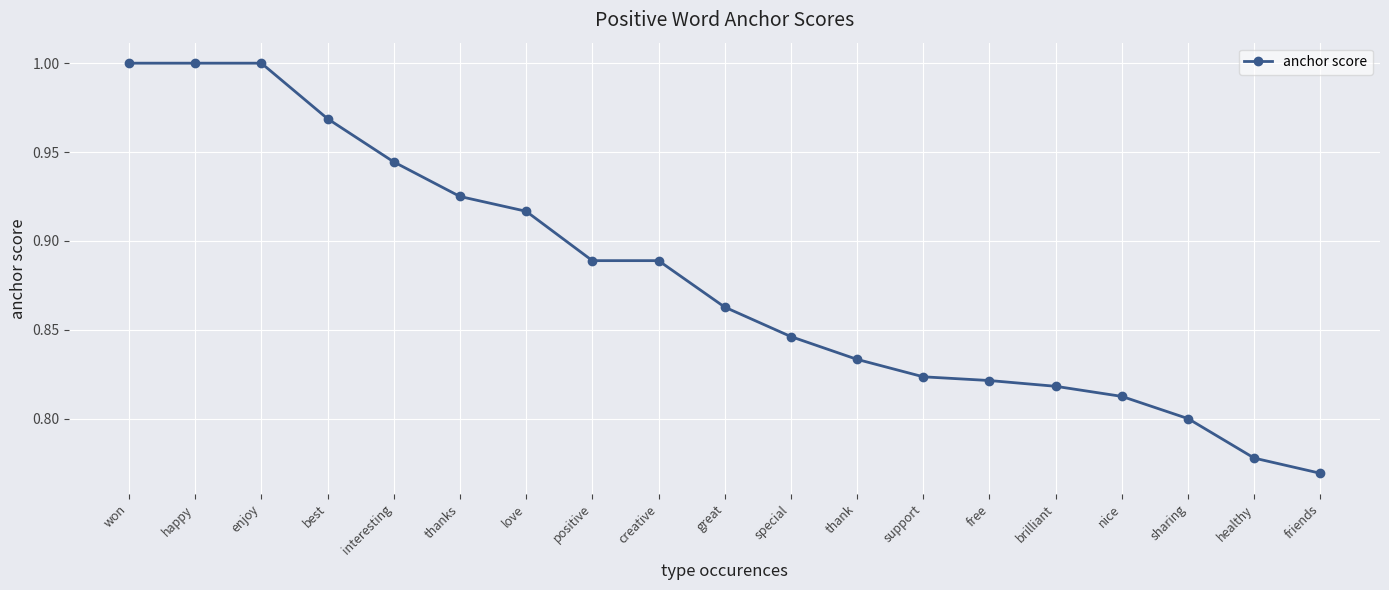

The value at thanks is 0.5. True or false?

False